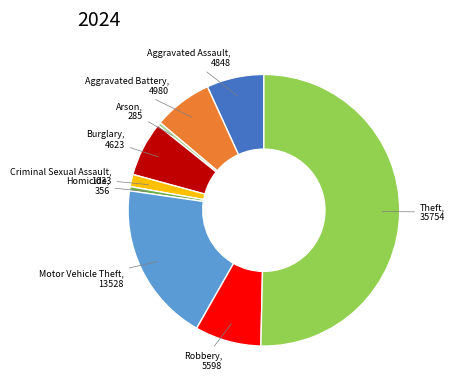

What is the majority slice?

Theft